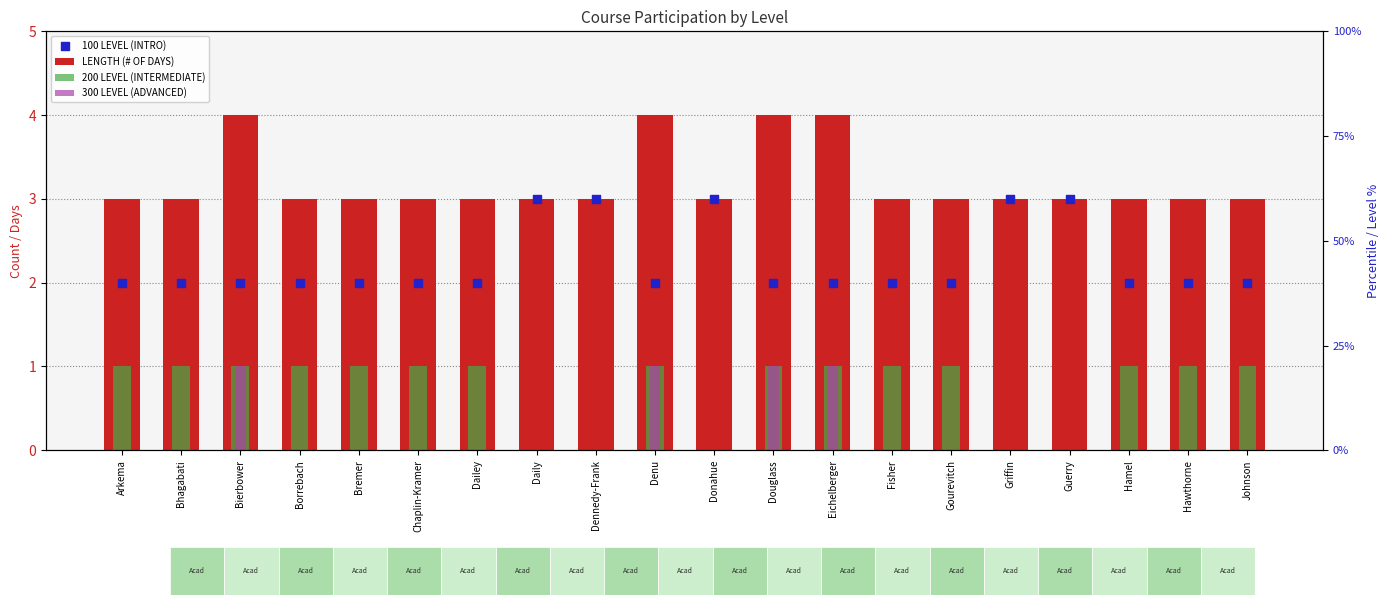

Which series has the largest total across all categories?

LENGTH (# OF DAYS)